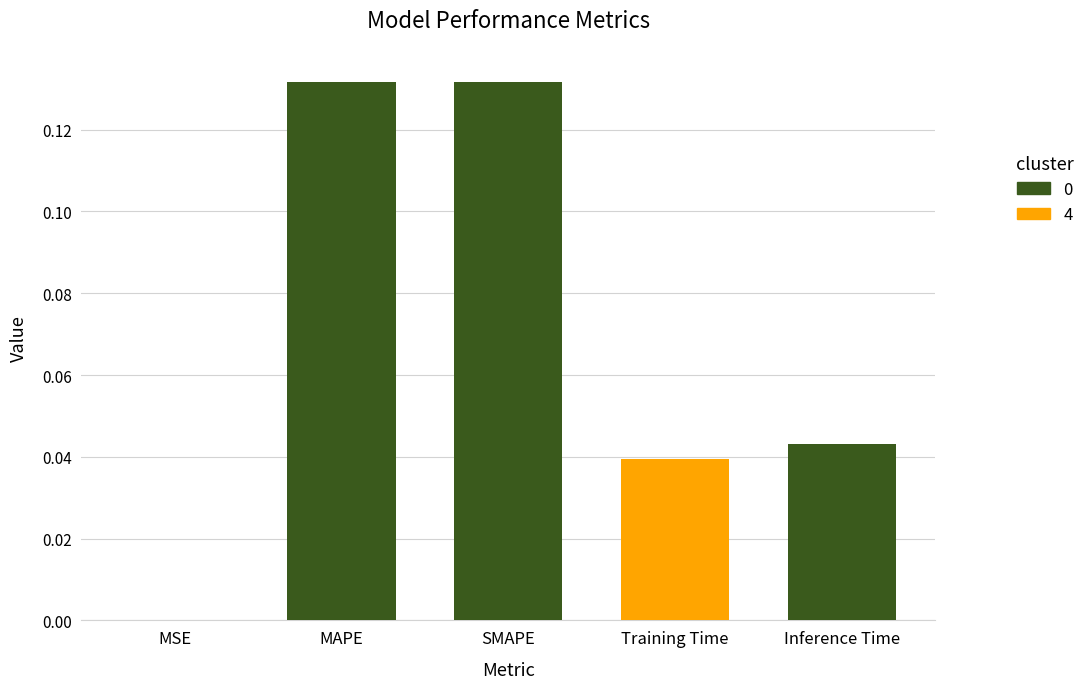

Which has a higher value, Training Time or SMAPE?

SMAPE